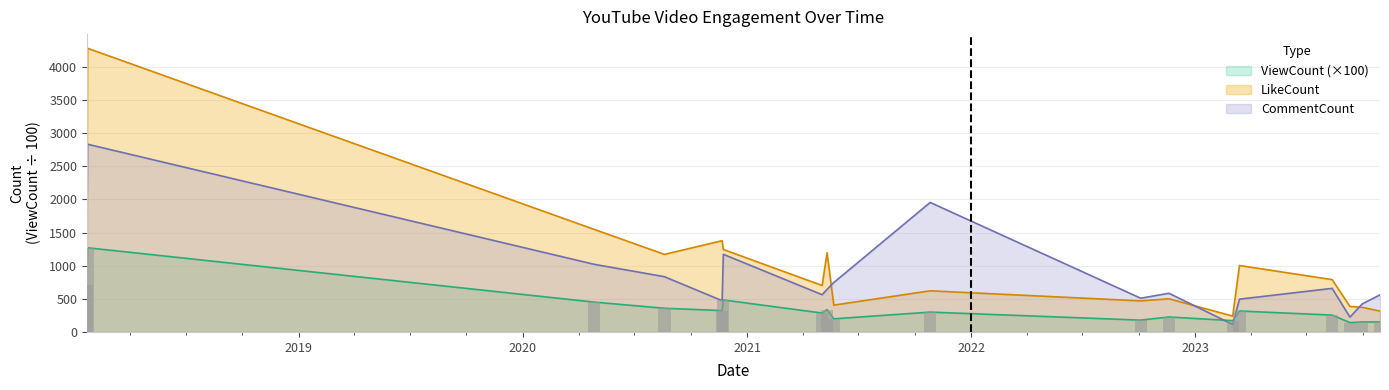

How many values in the LikeCount series exceed 790?

8